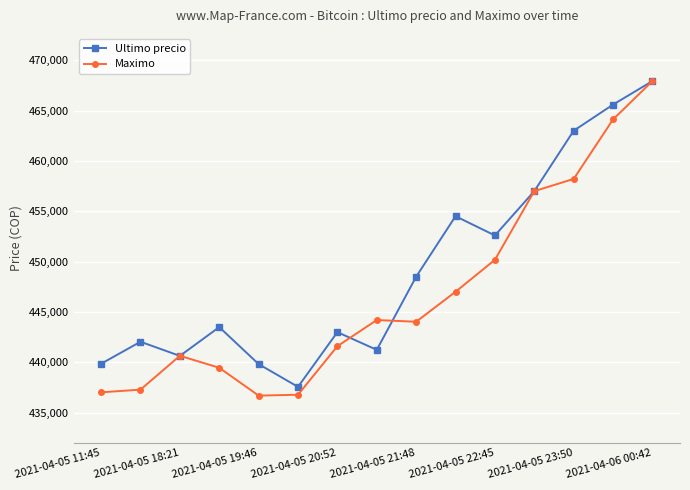

What is the highest value of the Maximo series?

467932